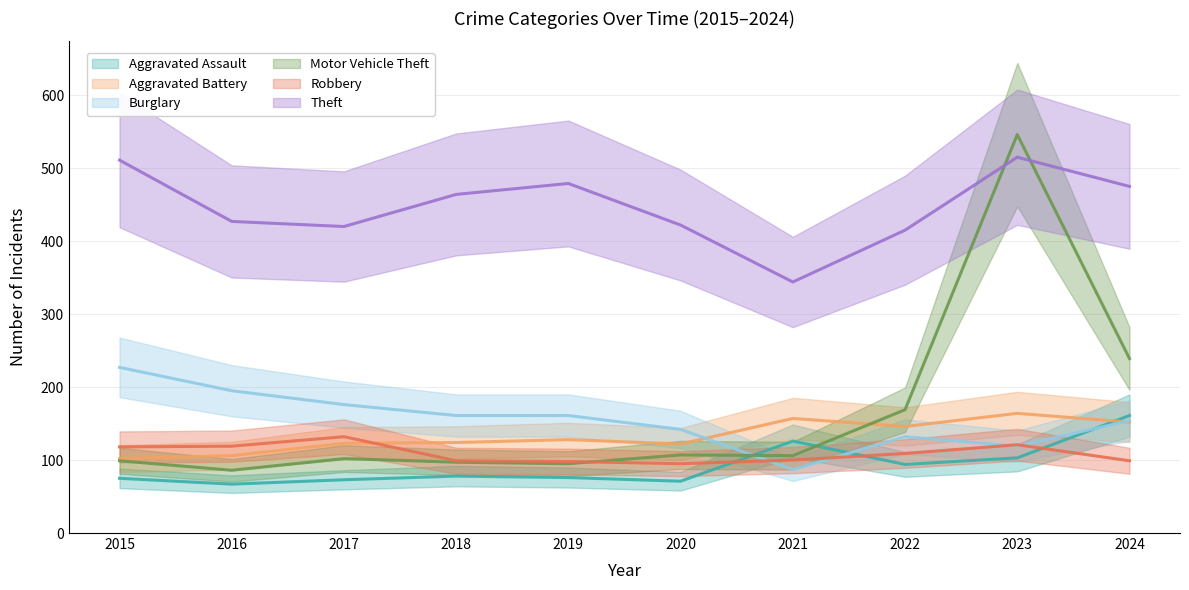

Where do Aggravated Battery and Robbery first cross each other?

2017 and 2018